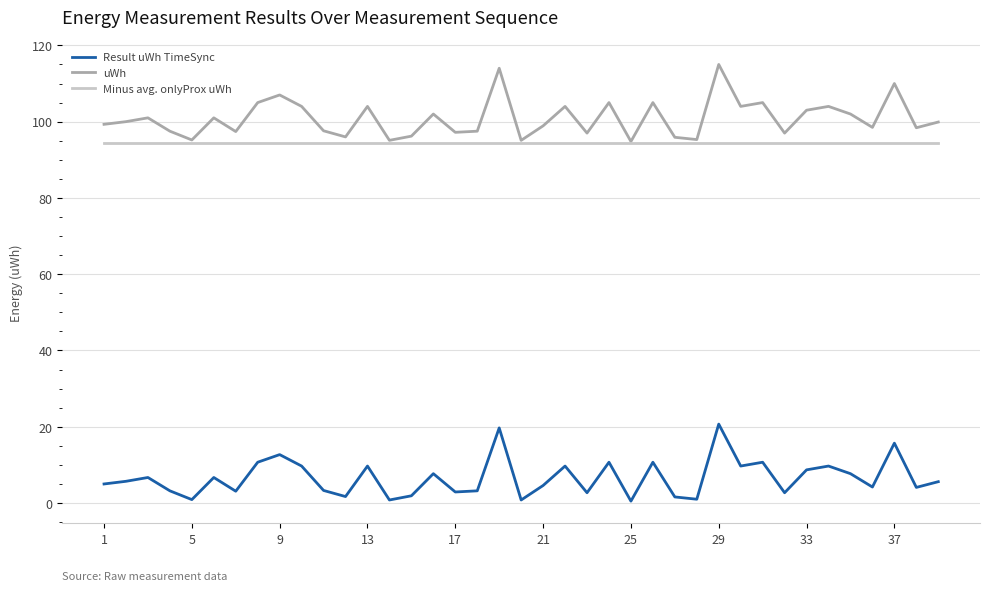

What are all the series names shown in the legend?

Result uWh TimeSync, uWh, Minus avg. onlyProx uWh